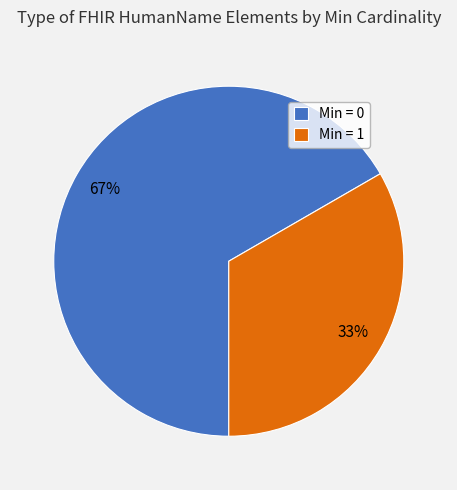

Is it true that Min = 0 is 53% of the pie?

False